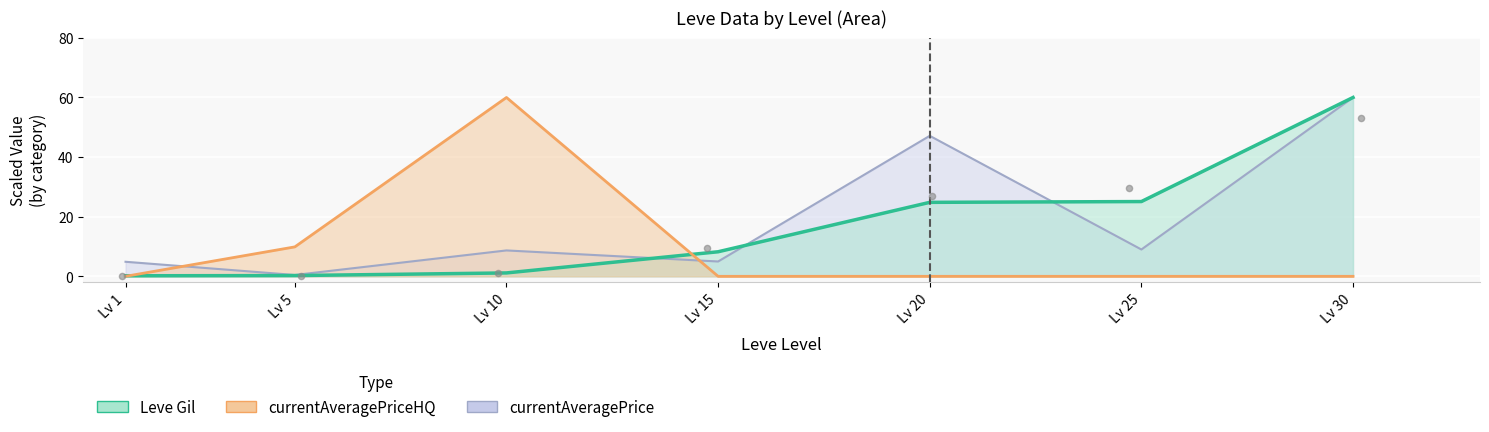

What are all the series names shown in the legend?

Leve Gil, currentAveragePrice, currentAveragePriceHQ